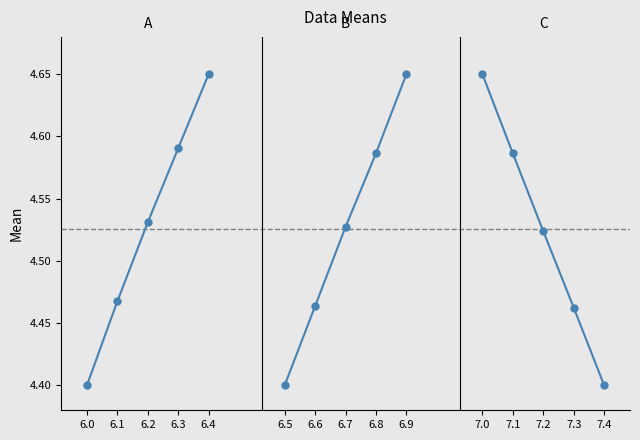

What value does the A series have at 6.2?

4.5